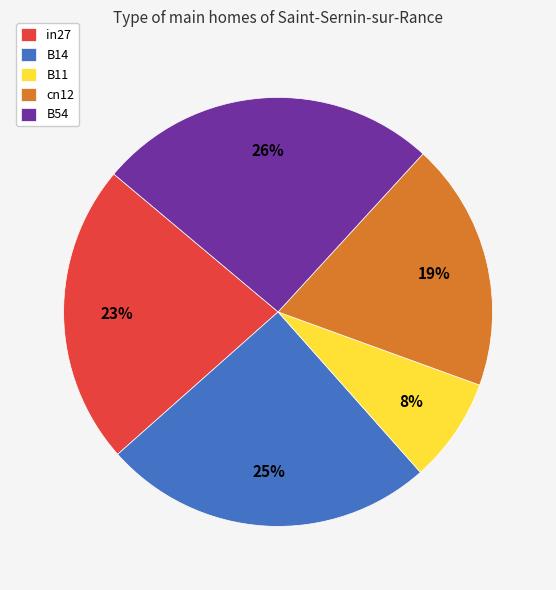

Between in27 and B14, which is larger?

B14